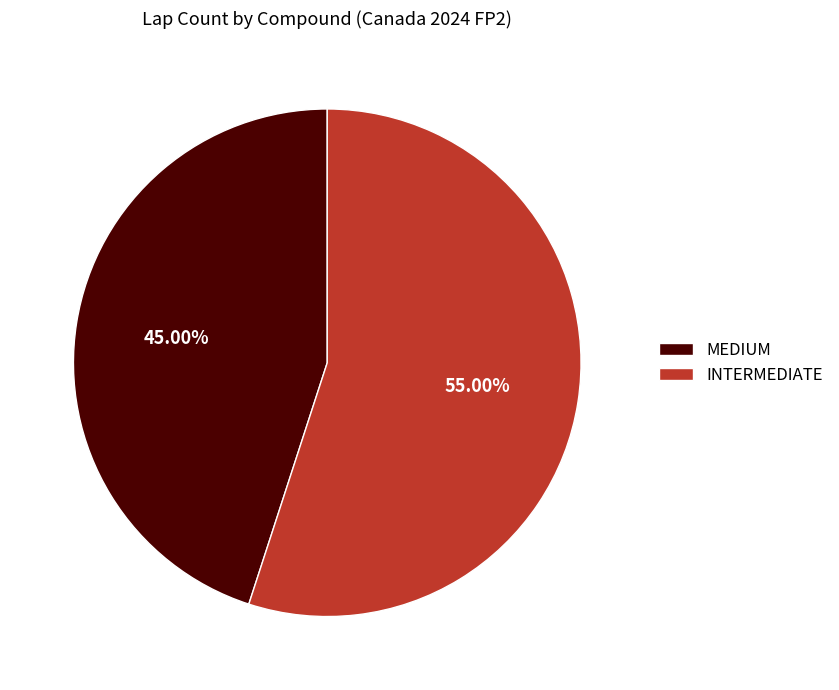

Is the sum of INTERMEDIATE and MEDIUM greater than half?

Yes